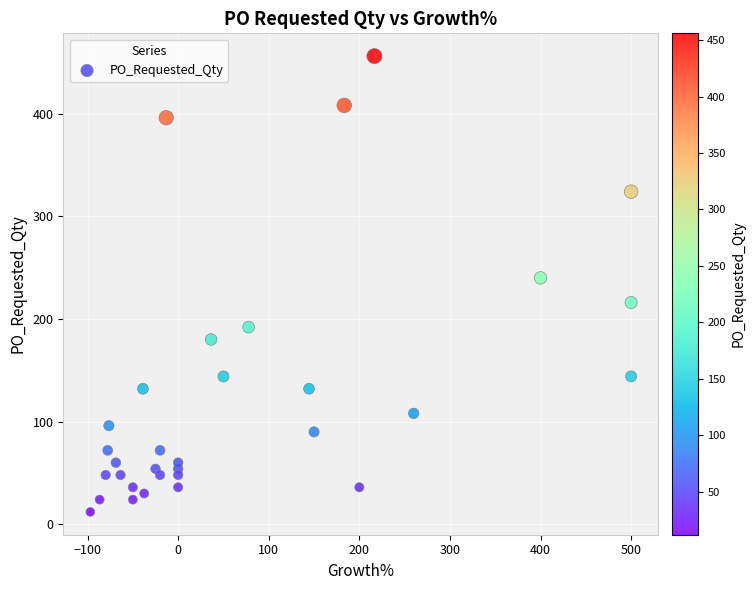

What Y value in the scatter plot is closest to 234?

240